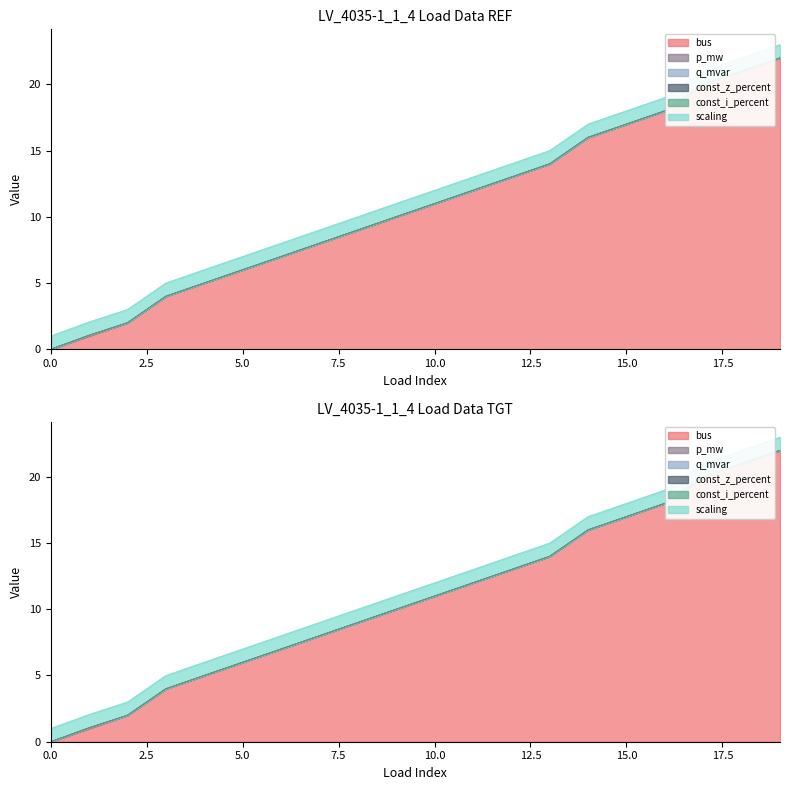

True or false: bus and const_i_percent intersect in this chart.

False